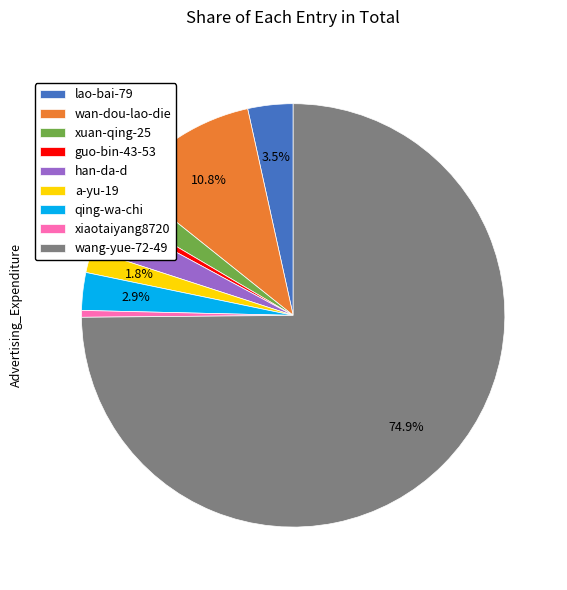

What is the largest slice in the pie chart?

wang-yue-72-49